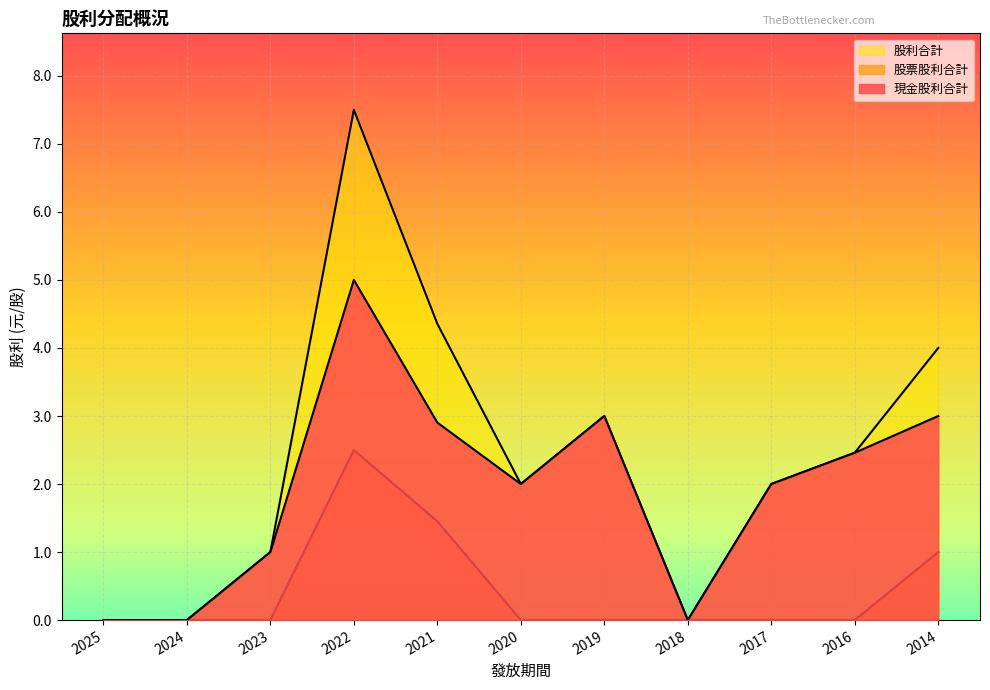

Where is the first local maximum for 現金股利合計?

2022